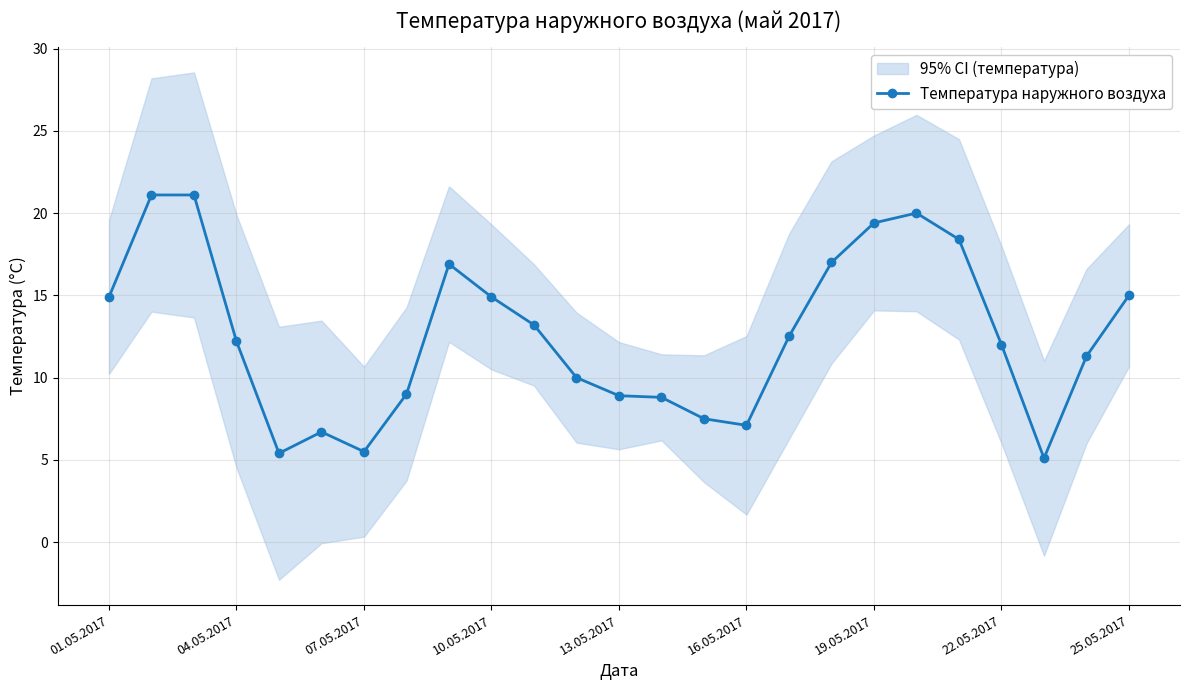

The Температура наружного воздуха series shows 7.9 at 22.05.2017. True or false?

False